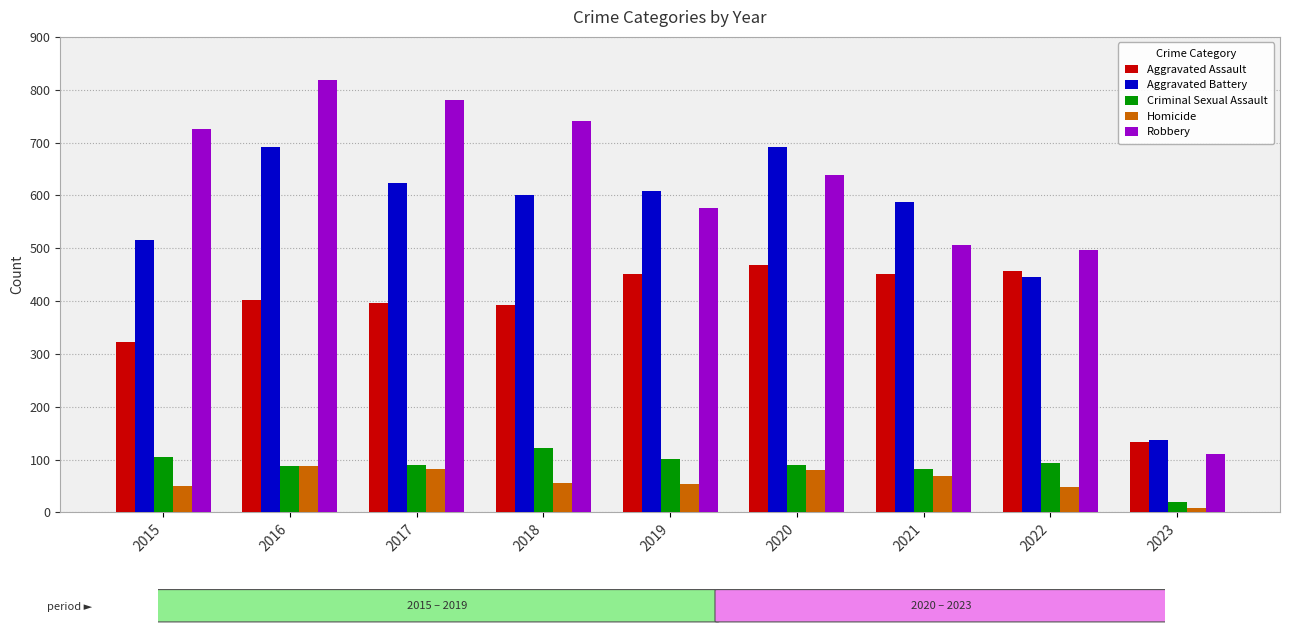

The Criminal Sexual Assault series shows 102 at 2019. True or false?

True